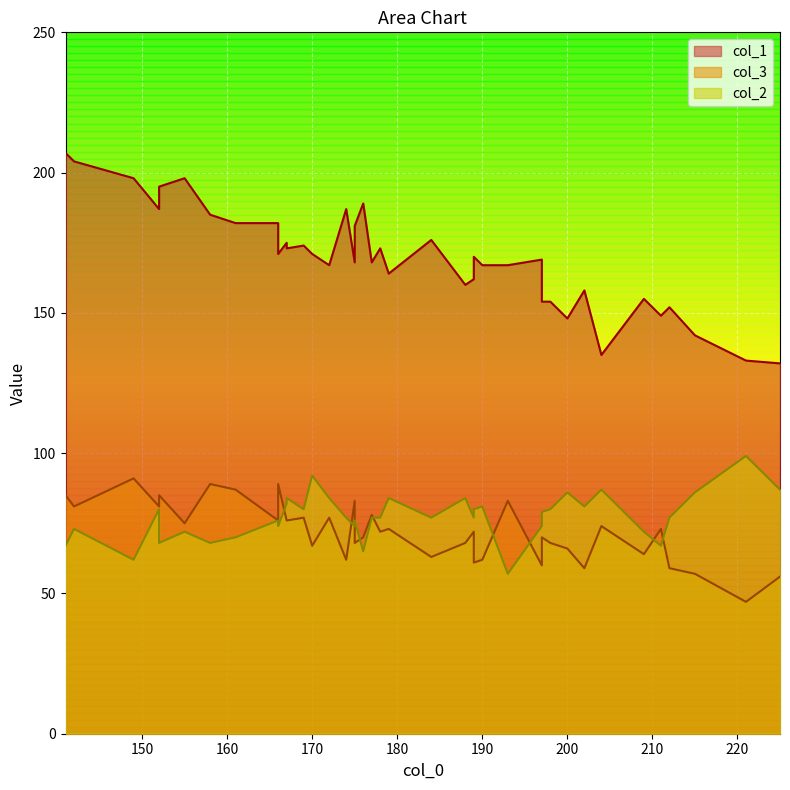

Reading left to right, list all the values displayed in this chart.

col_1: 158=185	172=167	175=168	142=204	189=162	225=132	167=173	166=171	197=154	149=198	221=133	170=171	198=154	188=160	215=142	209=155	211=149	166=182	204=135	169=174	189=170	178=173	176=189	184=176	161=182	174=187	155=198	152=187	212=152	152=195	190=167	197=169	177=168	179=164	167=175	141=207	193=167	175=181	200=148	202=158
col_3: 158=89	172=77	175=83	142=81	189=72	225=56	167=76	166=89	197=70	149=91	221=47	170=67	198=68	188=68	215=57	209=64	211=73	166=76	204=74	169=77	189=61	178=72	176=70	184=63	161=87	174=62	155=75	152=81	212=59	152=85	190=62	197=60	177=78	179=73	167=76	141=85	193=83	175=68	200=66	202=59
col_2: 158=68	172=84	175=74	142=73	189=77	225=87	167=84	166=74	197=79	149=62	221=99	170=92	198=80	188=84	215=86	209=72	211=67	166=76	204=87	169=80	189=80	178=77	176=65	184=77	161=70	174=77	155=72	152=80	212=77	152=68	190=81	197=74	177=77	179=84	167=82	141=67	193=57	175=76	200=86	202=81